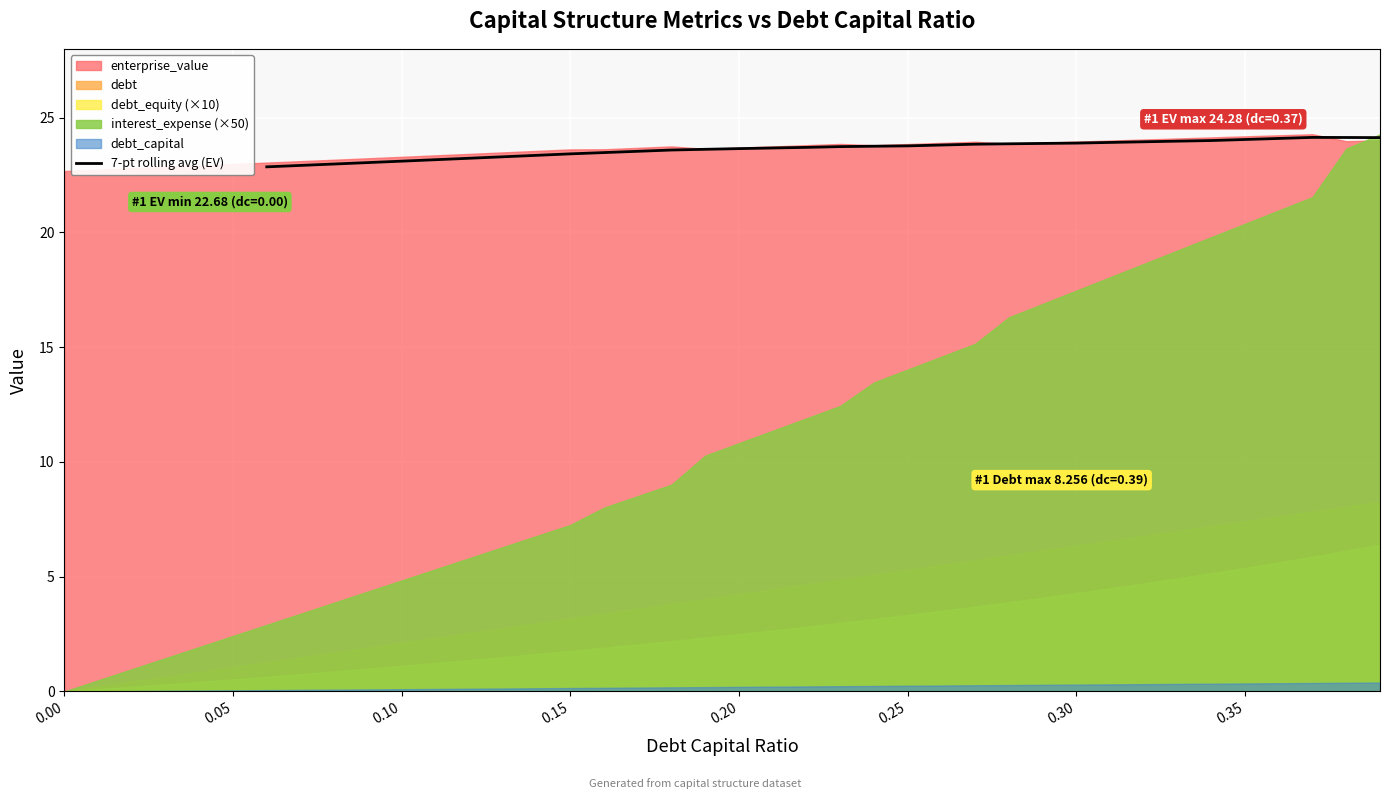

What is the minimum value for 7-pt rolling avg (EV)?

22.9